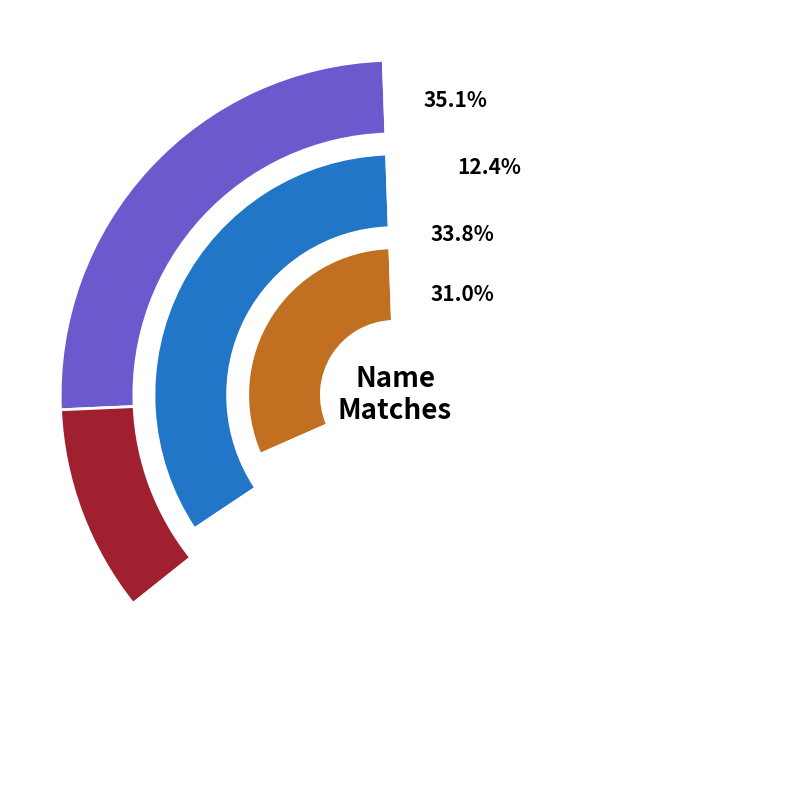

Which slice is the smallest?

Vieira